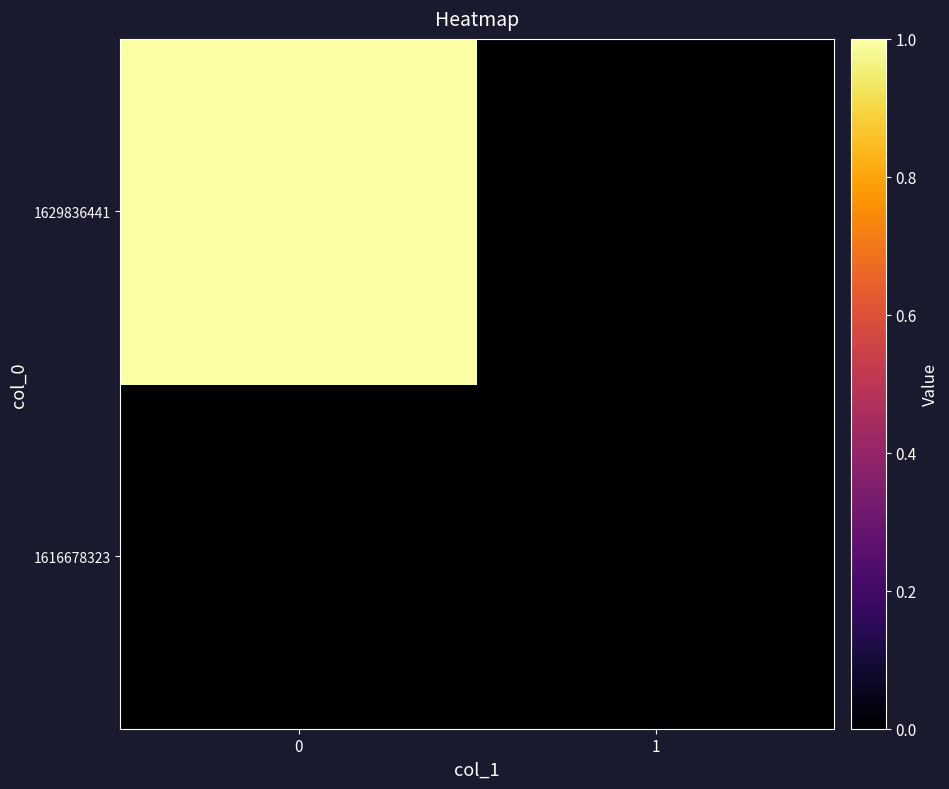

Rank the series by their maximum value, from highest to lowest.

1629836441, 1616678323